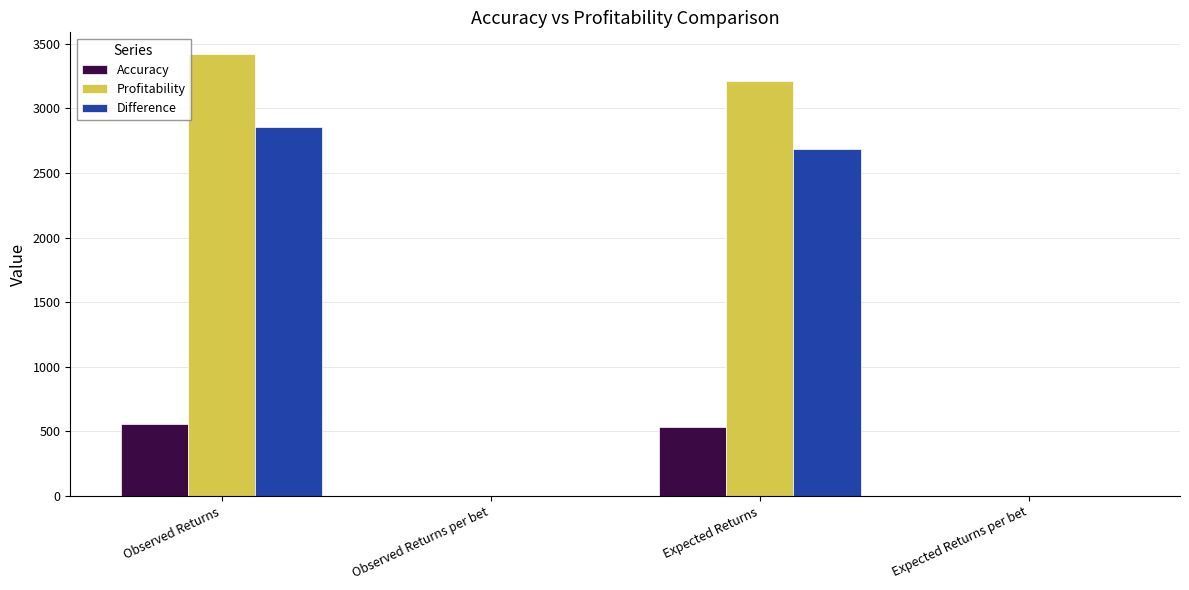

Does the chart contain stacked bars?

No